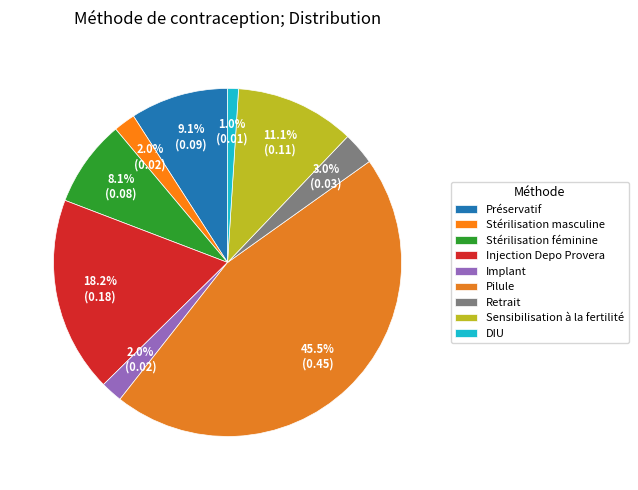

What is the smallest slice in the pie chart?

DIU